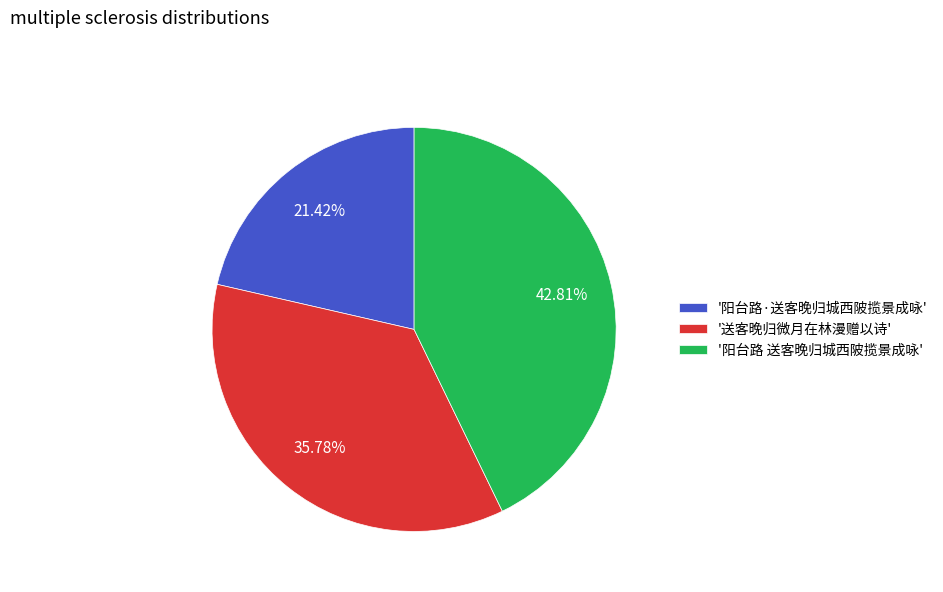

Is the sum of '阳台路 送客晚归城西陂揽景成咏' and '送客晚归微月在林漫赠以诗' greater than half?

Yes